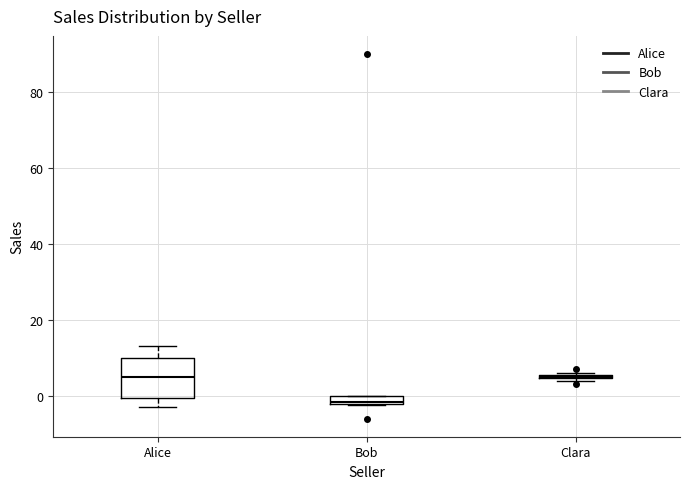

Where is the lower edge of the box for Bob on the y-axis? The values are not printed on the chart, so give them approximately, as read against the axis.

-2